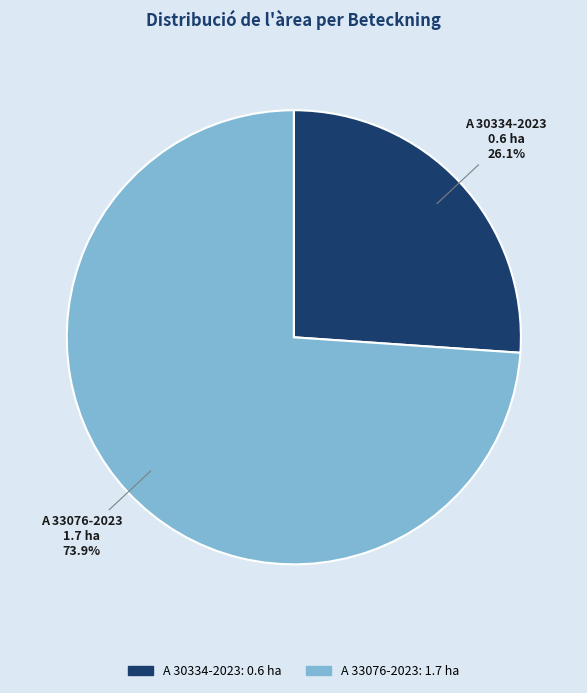

To the nearest percent, what portion does A 33076-2023 represent?

74%